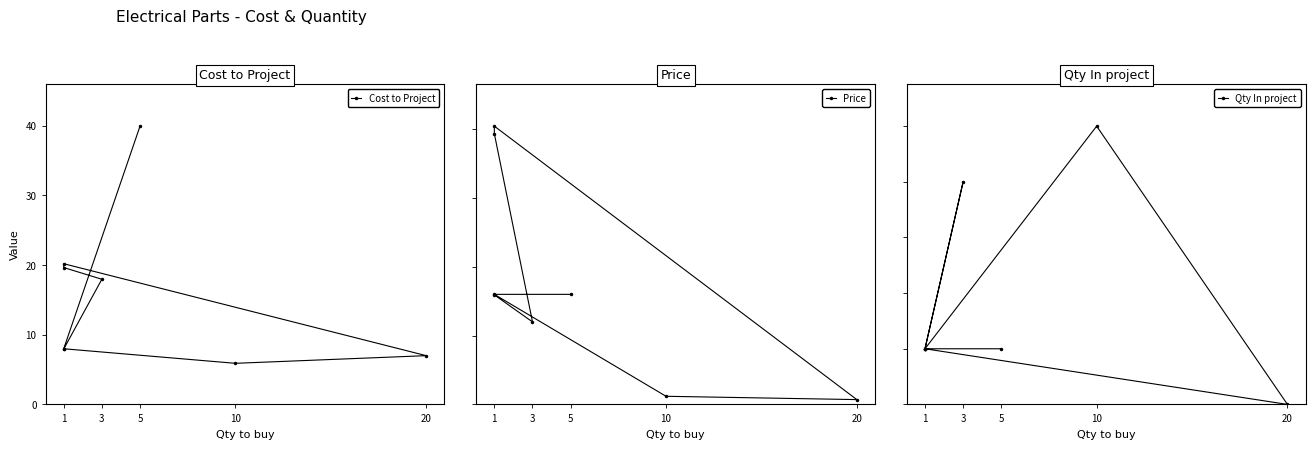

Which series has the largest total across all categories?

Cost to Project